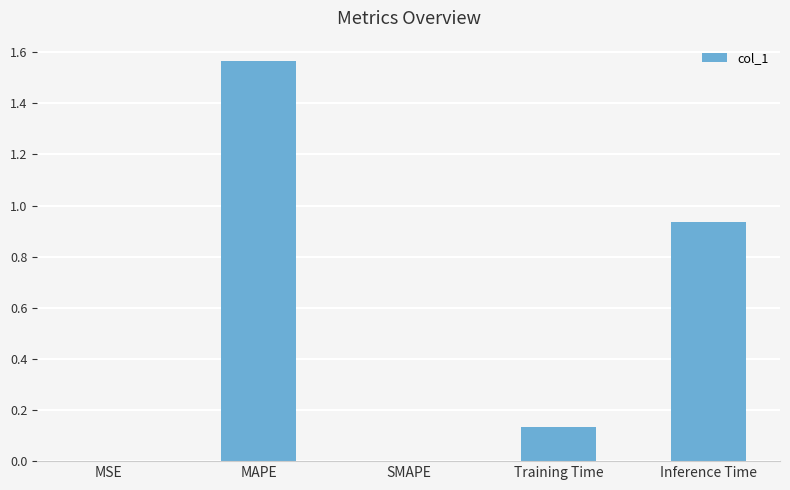

Which category has the highest value across all series?

MAPE